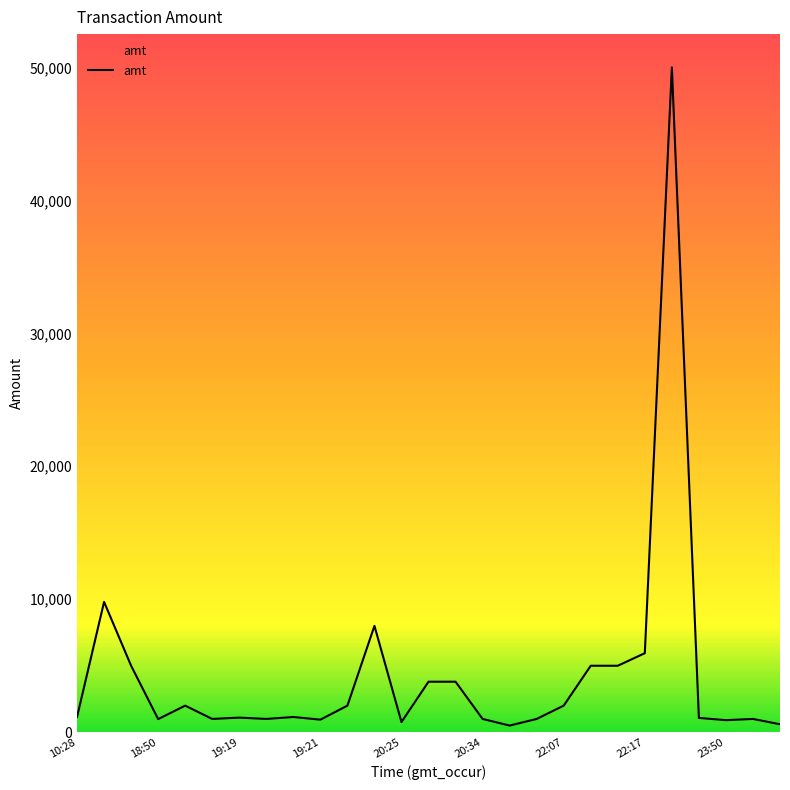

What is the greatest value displayed?

50000.0